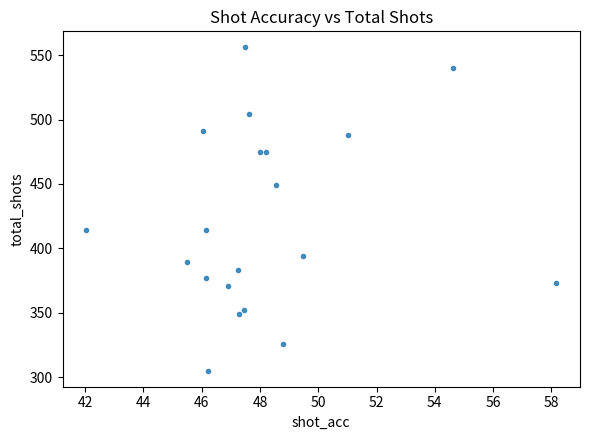

What is the range of Y values (max minus min)?

251